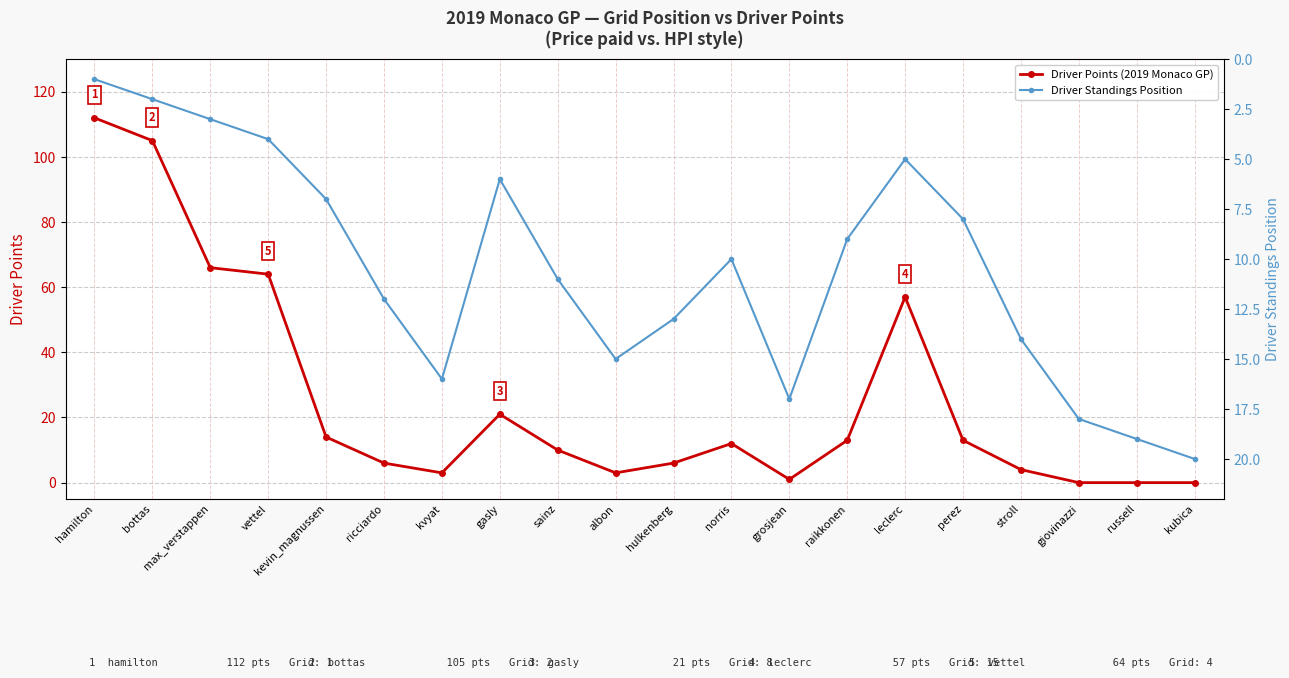

At which category is the sum across all series the highest?

hamilton